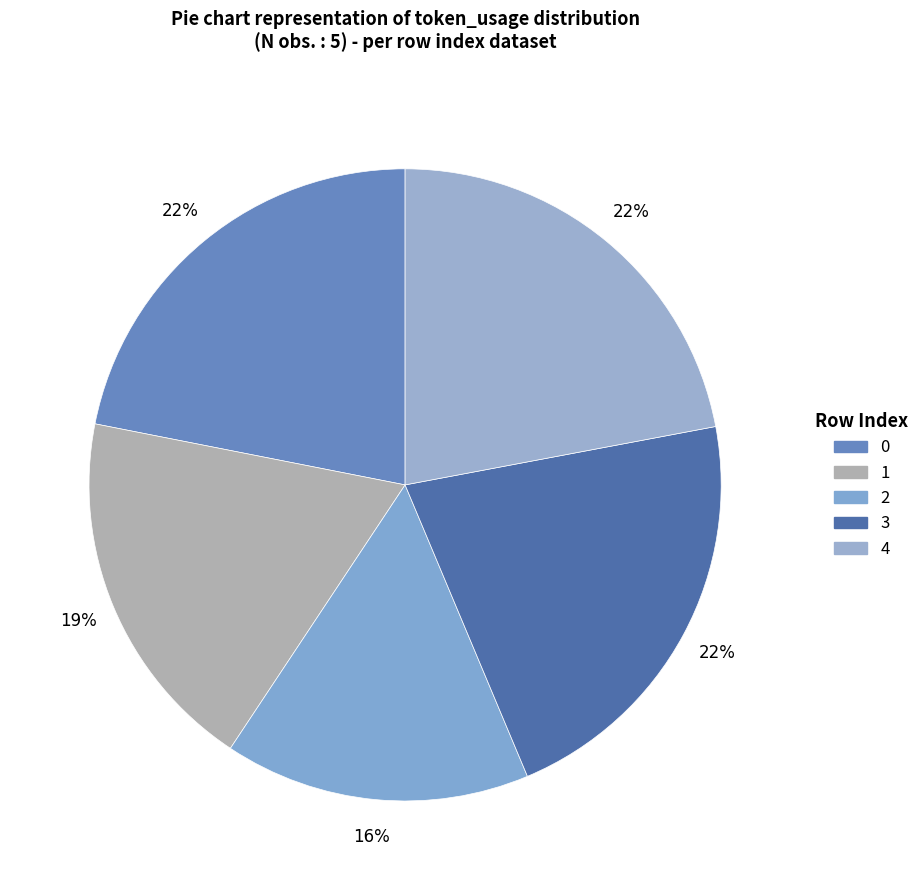

How many segments does this pie chart have?

5